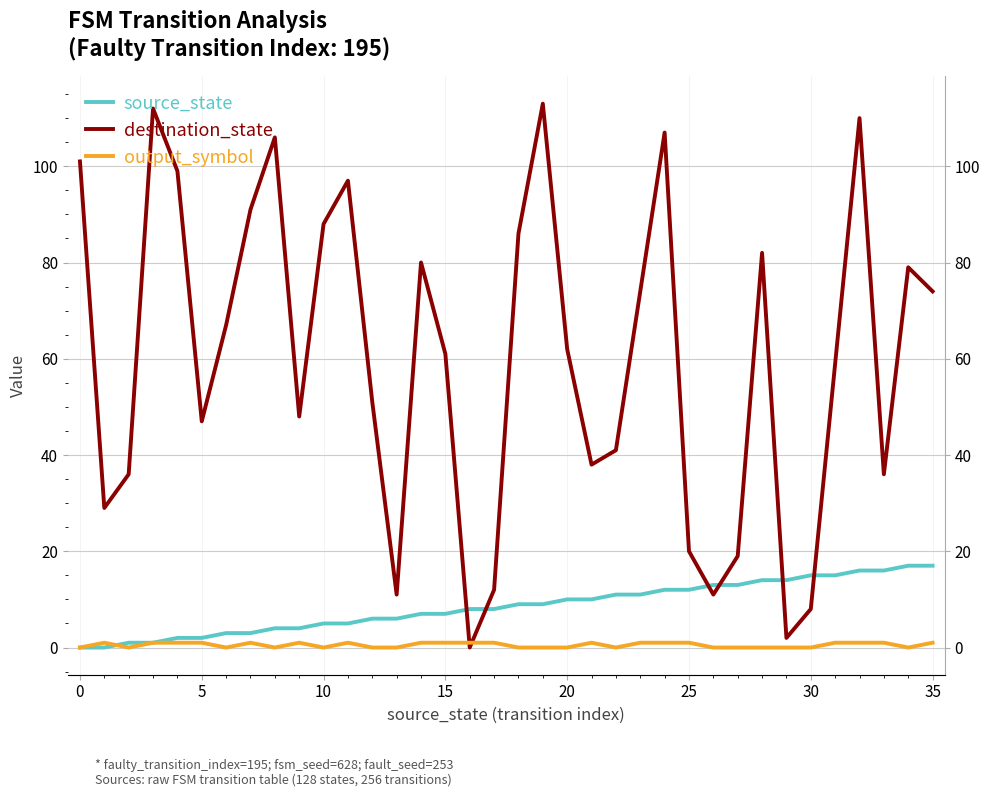

The destination_state series shows 39 at 23. True or false?

False